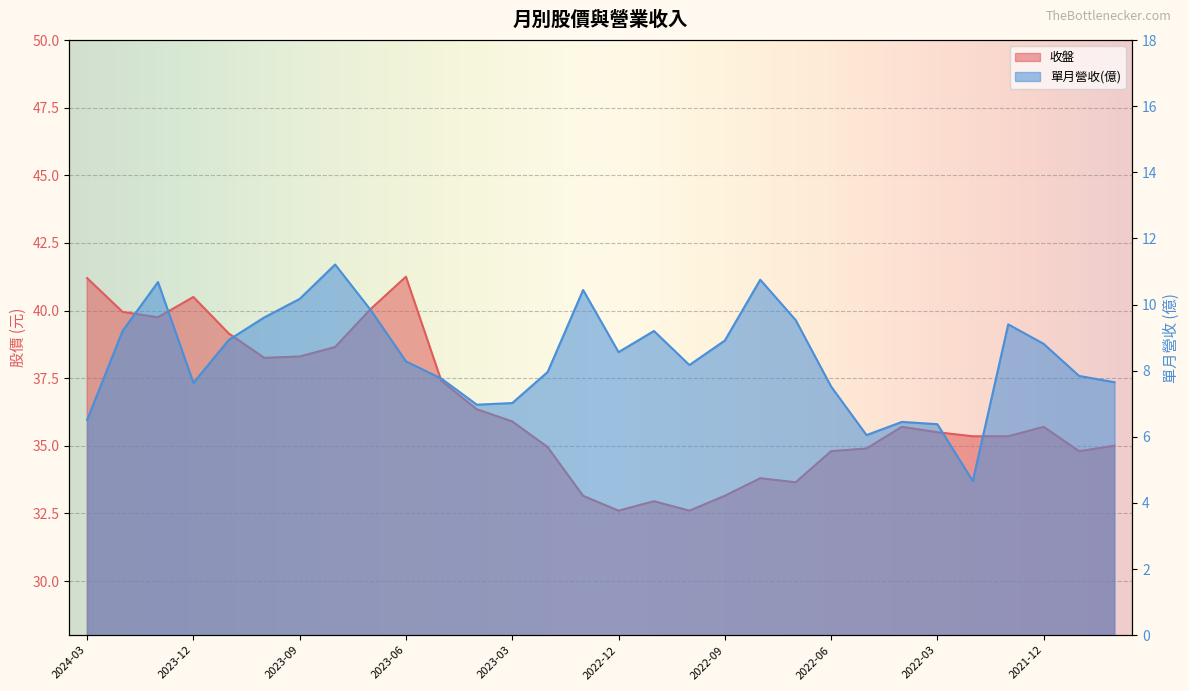

What is the difference between the highest and lowest values at 2023-10?

28.6